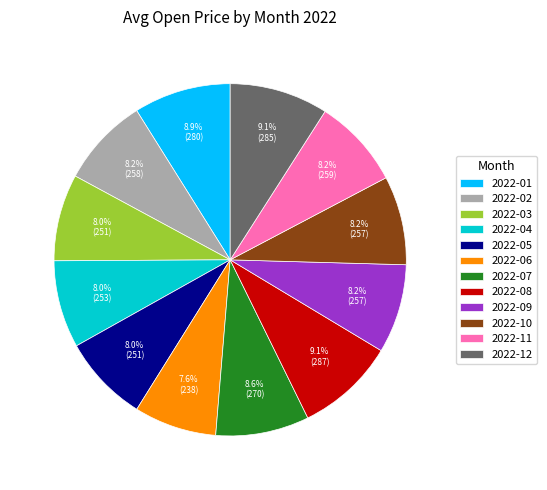

Do 2022-12 and 2022-07 together represent more than half of the pie?

No